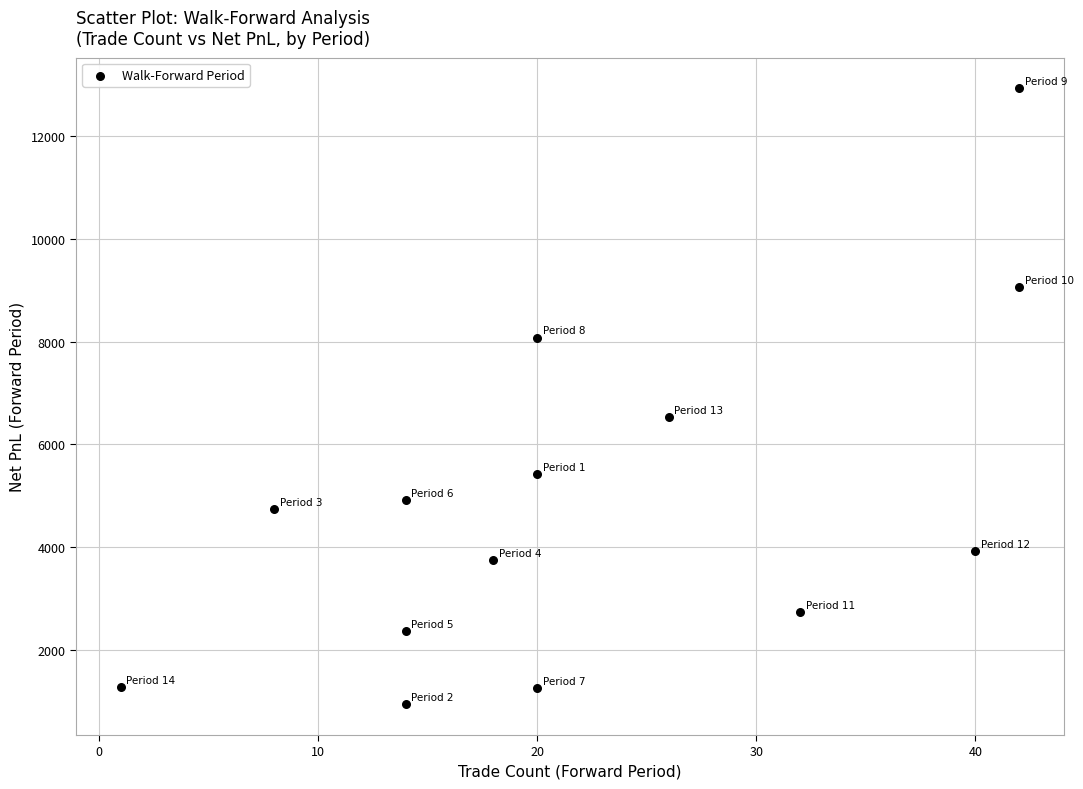

What Y value in the scatter plot is closest to 6935?

6530